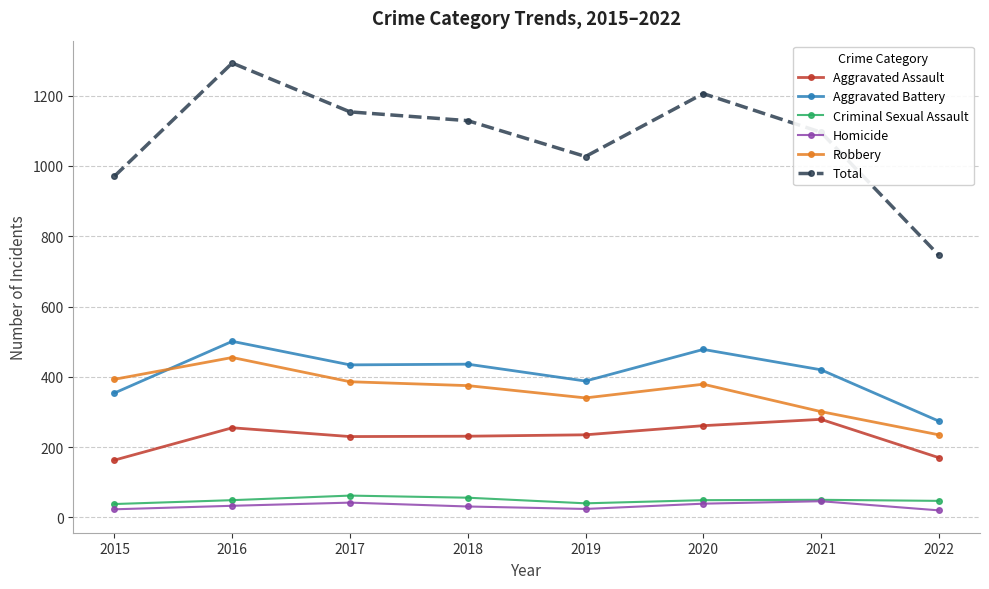

List the labels in order of Total value, smallest first.

2022, 2015, 2019, 2021, 2018, 2017, 2020, 2016